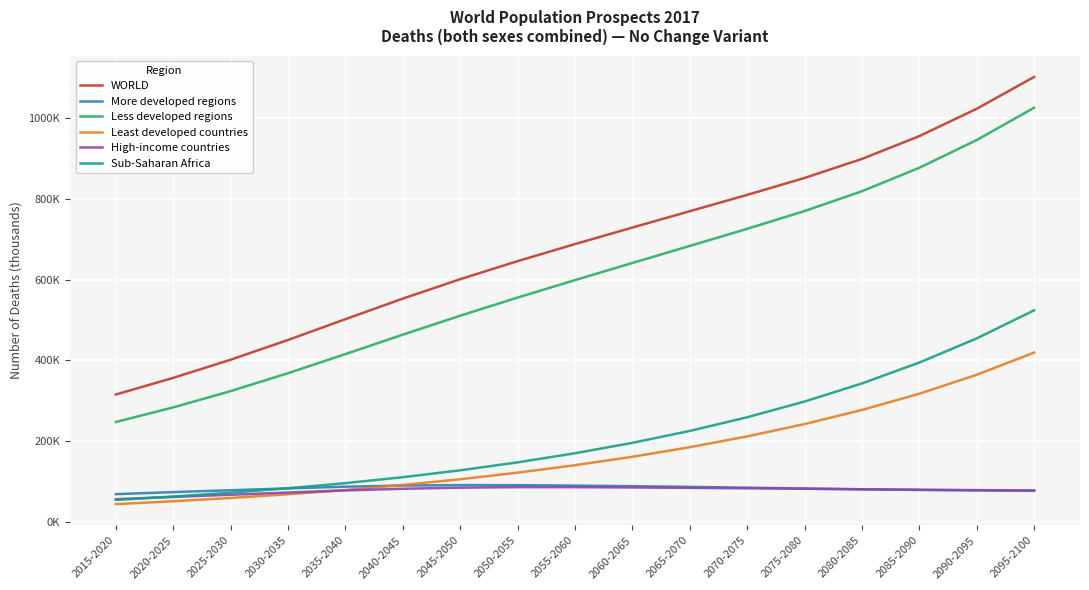

What is the label of the 3rd point from the left?

2025-2030